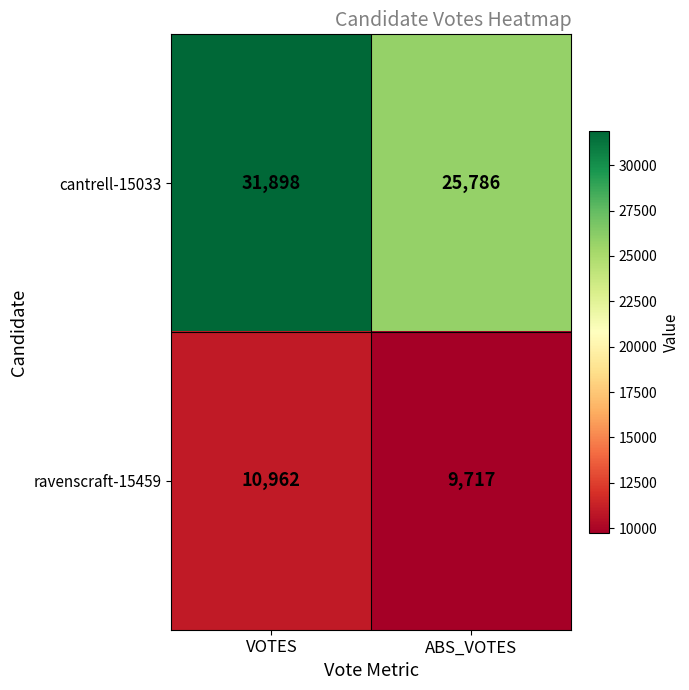

Read the cantrell-15033 value at ABS_VOTES, to the nearest 100.

25800